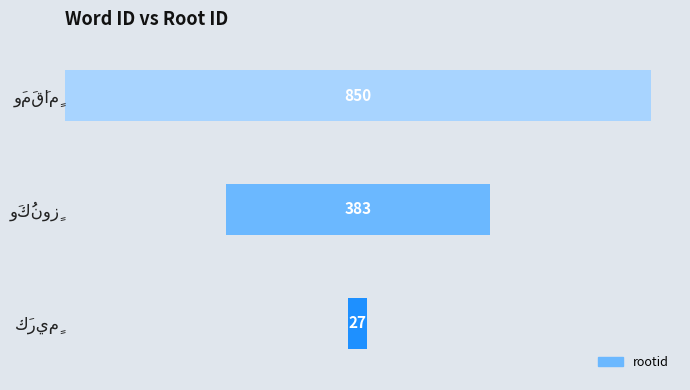

Count the number of values greater than 383.

1